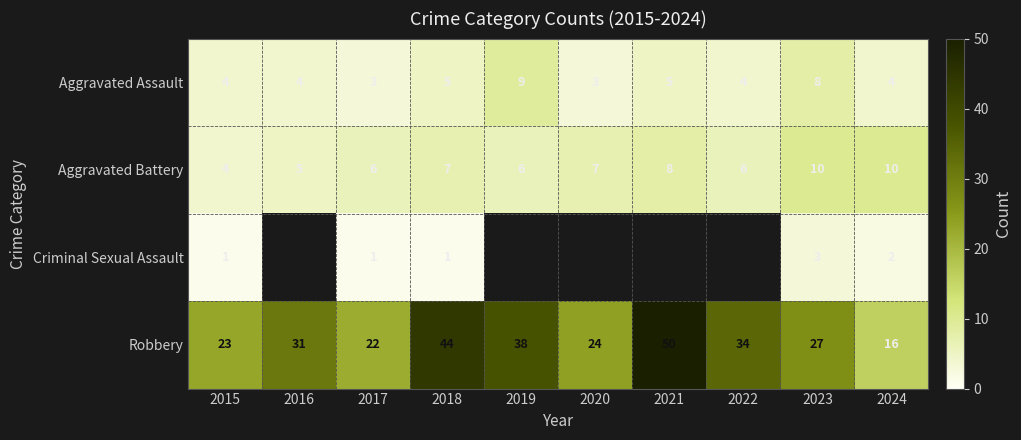

Which category has the lowest value in the Aggravated Battery series?

2015